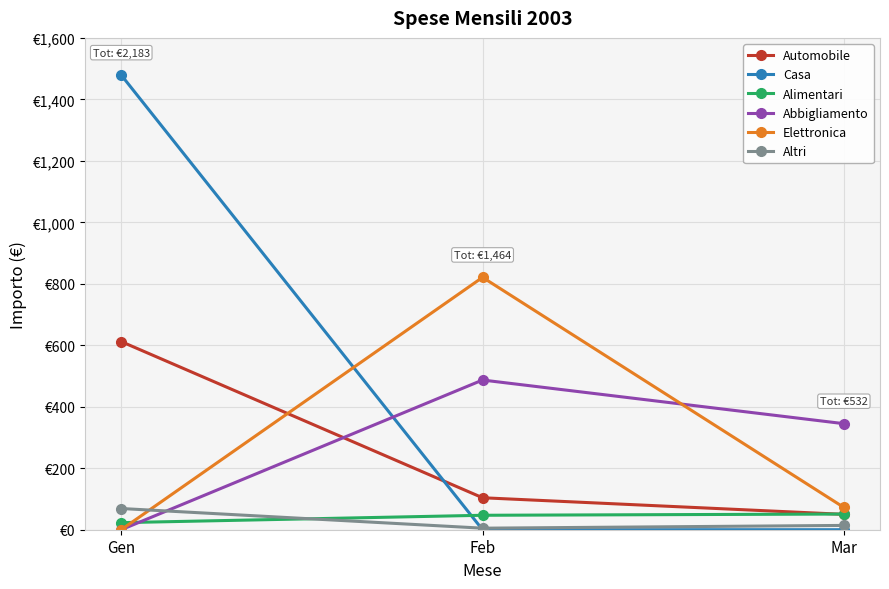

Which series has the largest range (max minus min)?

Casa